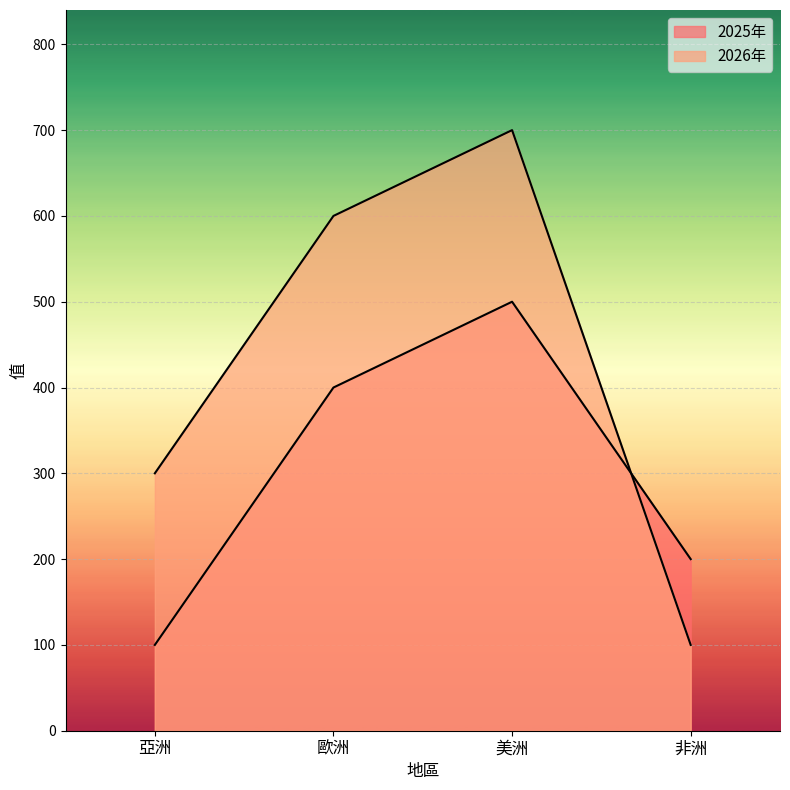

List the labels in order of 2025年 value, smallest first.

亞洲, 非洲, 歐洲, 美洲